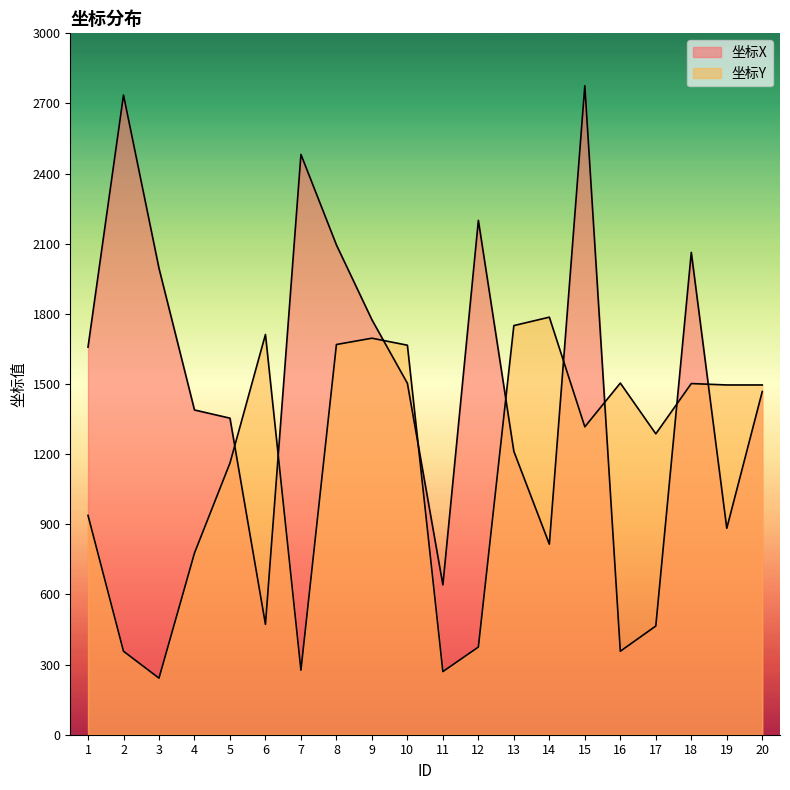

Which has a higher value, 15 or 2?

15